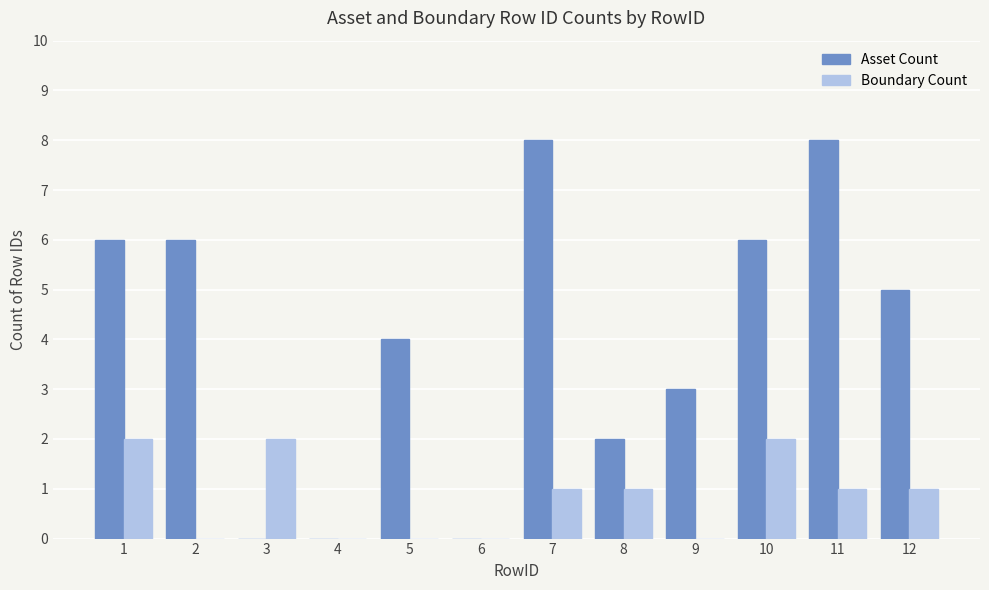

Which series has the largest total across all categories?

Asset Count